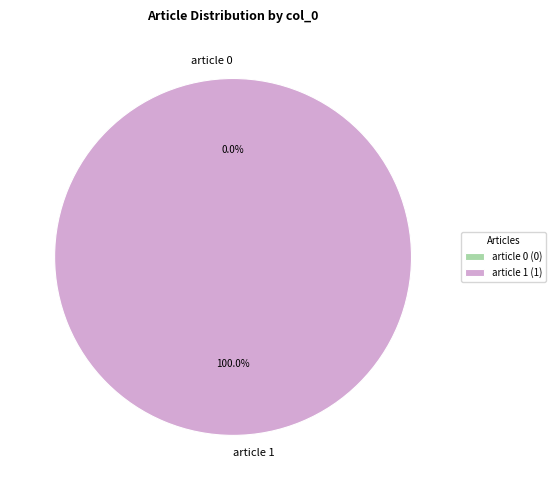

Which slice represents more than half of the pie?

article 1